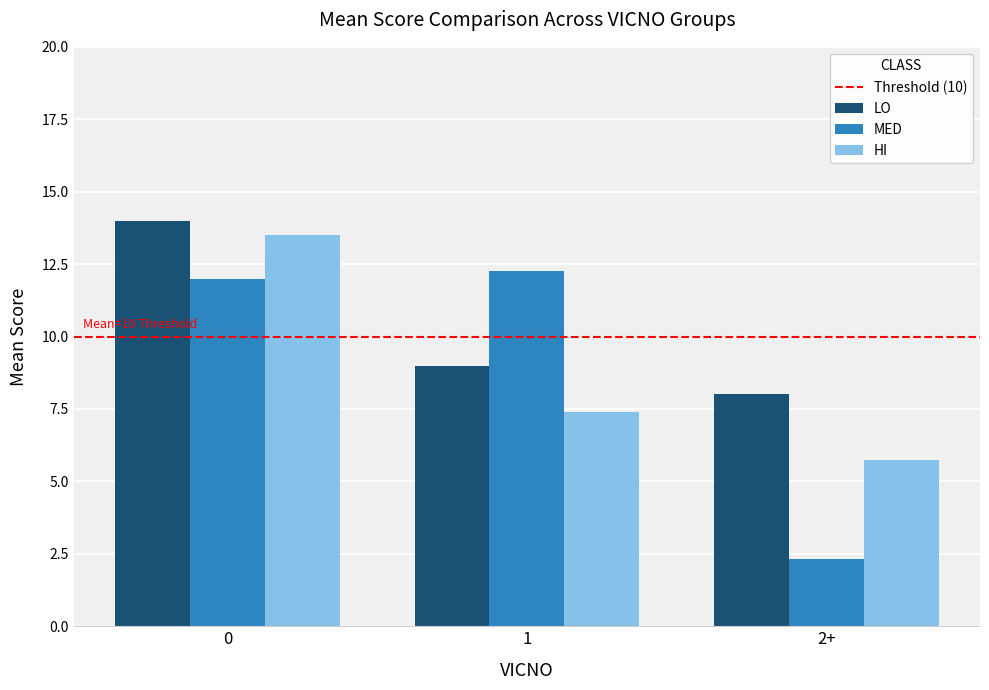

Which series changed the most between 1 and 2+?

MED